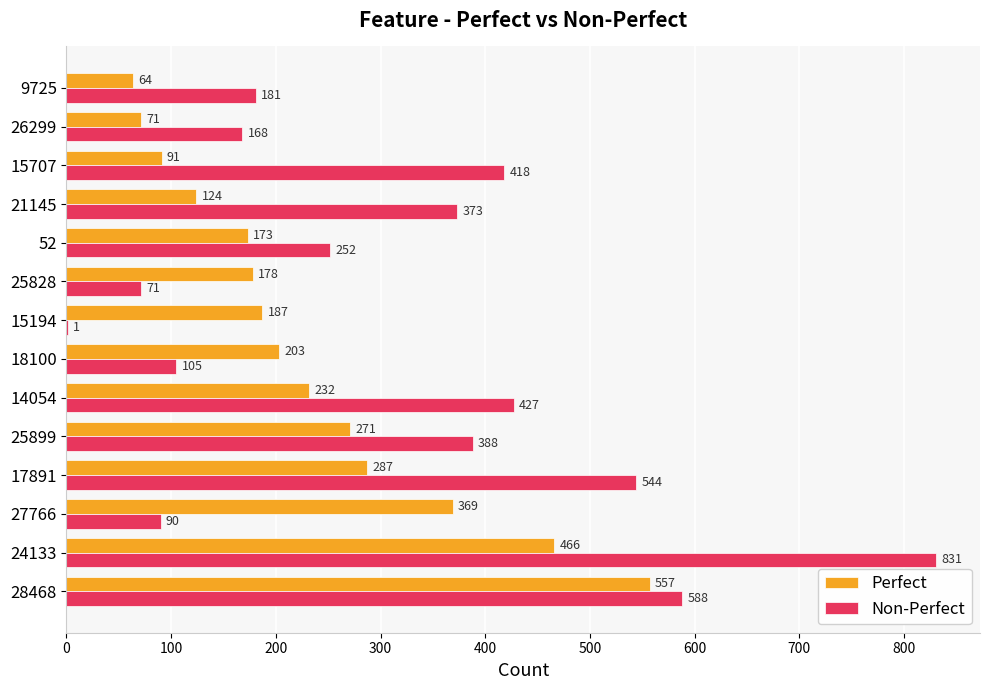

Is it true that Non-Perfect equals 105 at 18100?

True